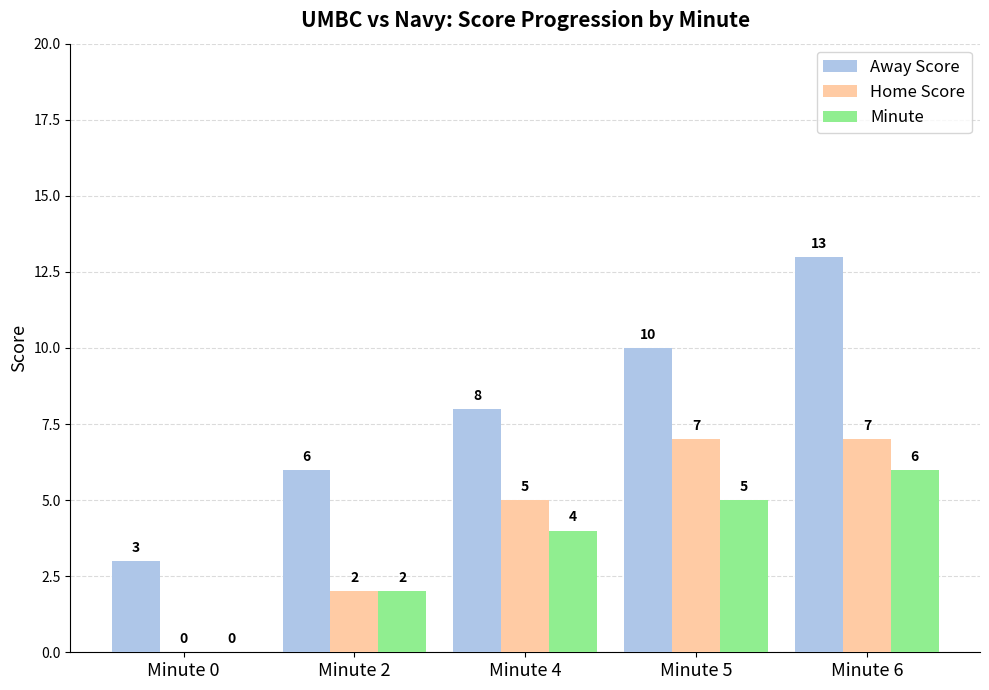

Read the Home Score value at Minute 5.

7